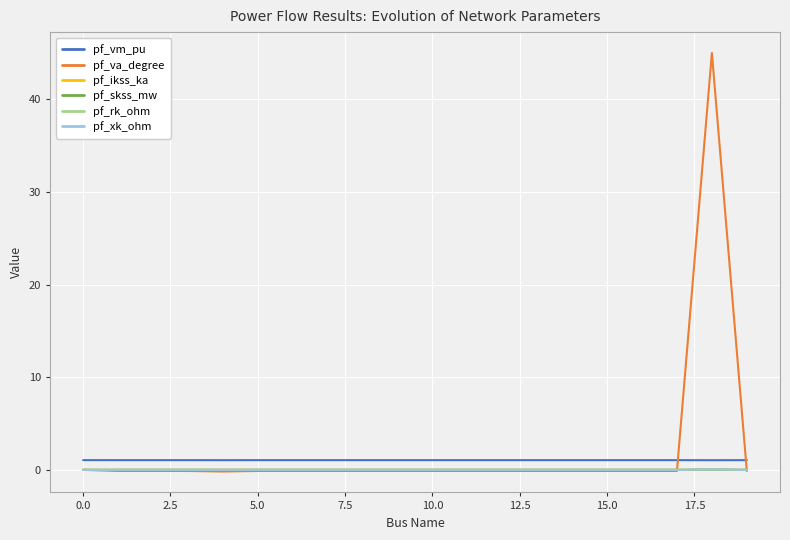

What are all the series names shown in the legend?

pf_vm_pu, pf_va_degree, pf_ikss_ka, pf_skss_mw, pf_rk_ohm, pf_xk_ohm